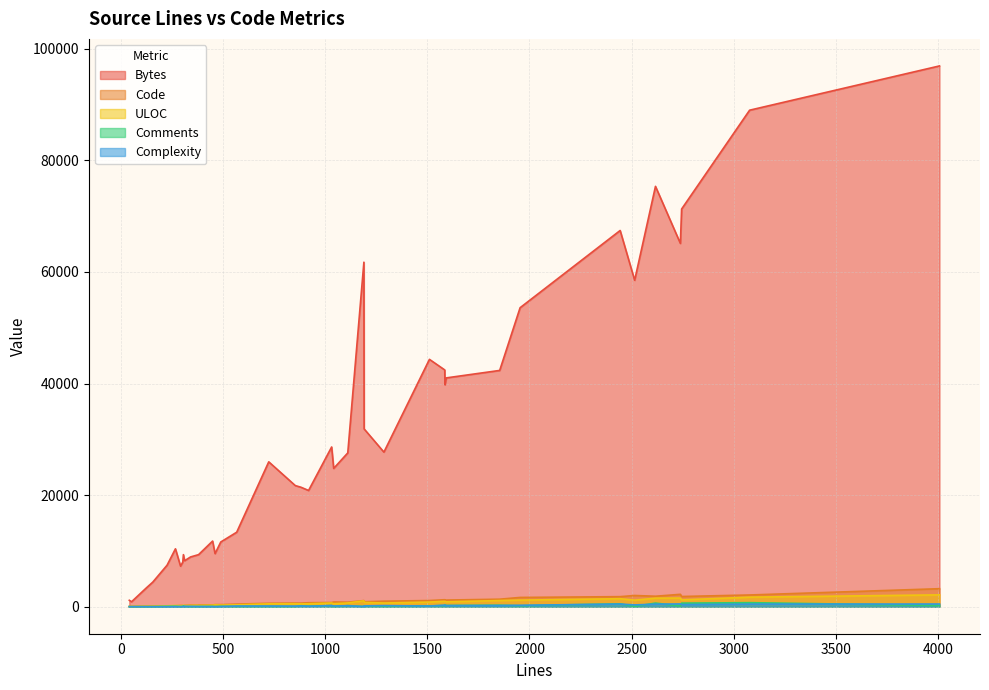

Which series has the largest total across all categories?

Bytes